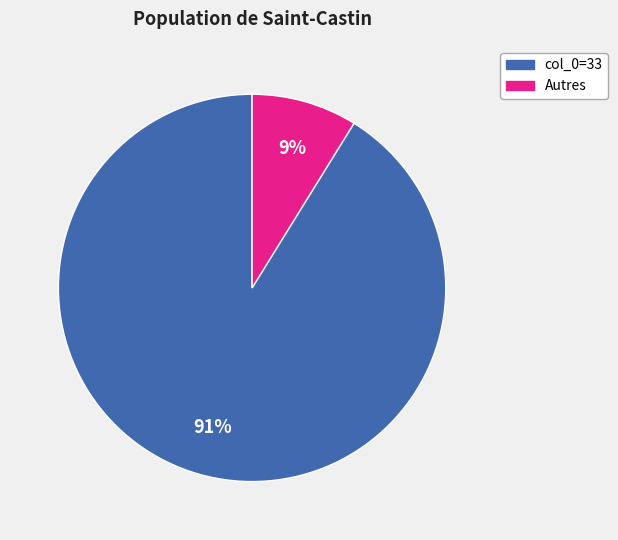

To the nearest percent, what is the difference between the largest and smallest slice percentages?

82%